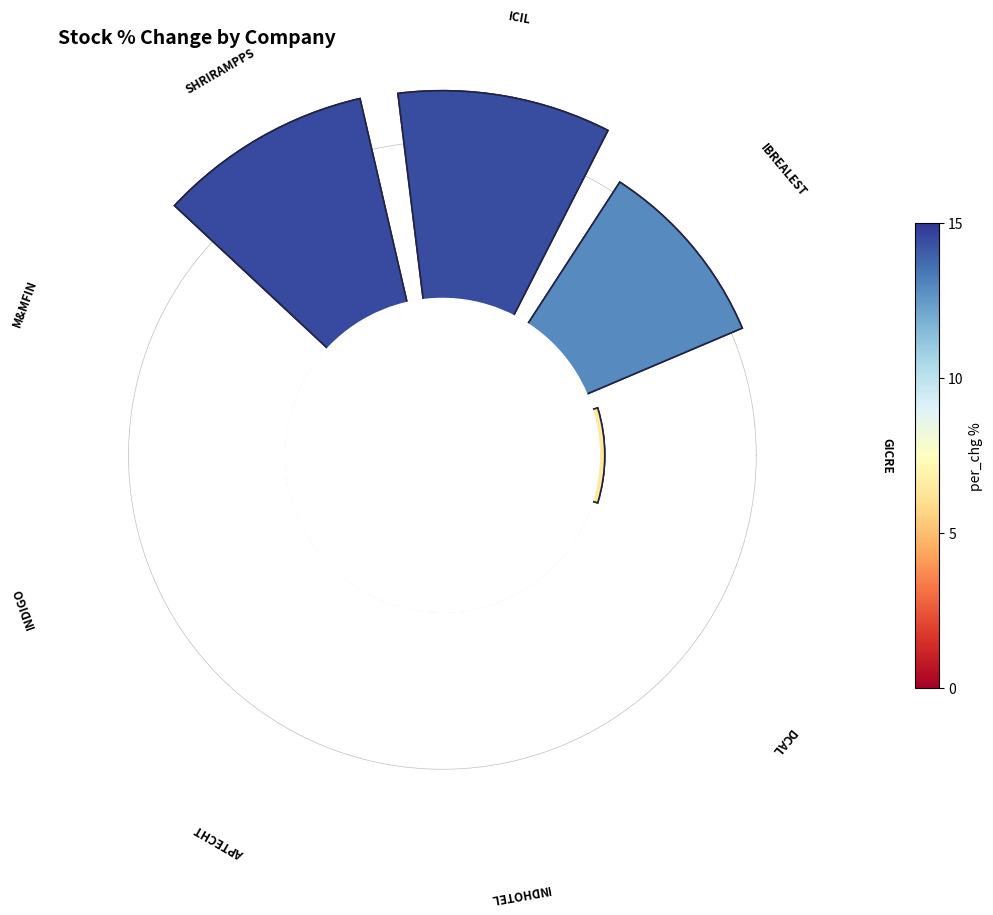

The Indo Count Industries Limited slice represents 21% of the pie. True or false?

True